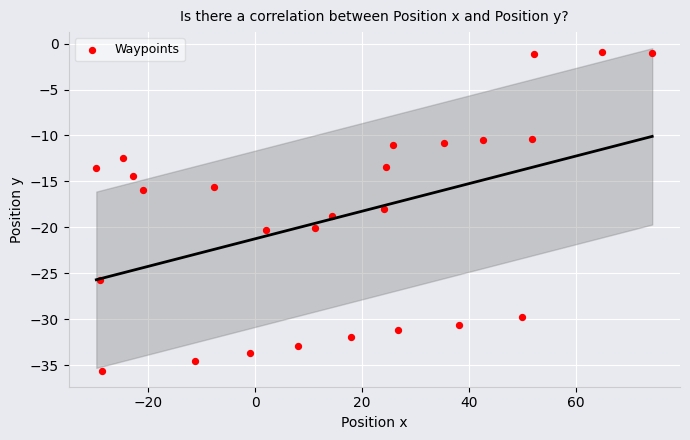

What is the range of Y values (max minus min)?

34.7